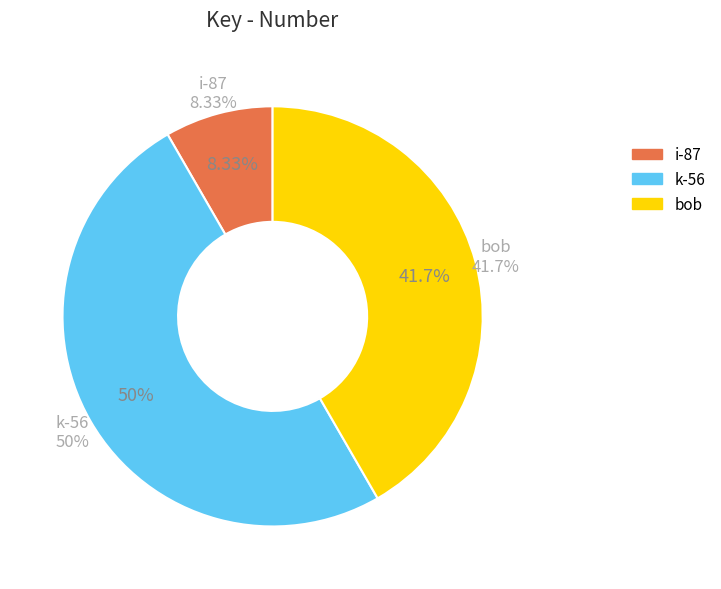

Rank the categories by value from highest to lowest.

k-56, bob, i-87